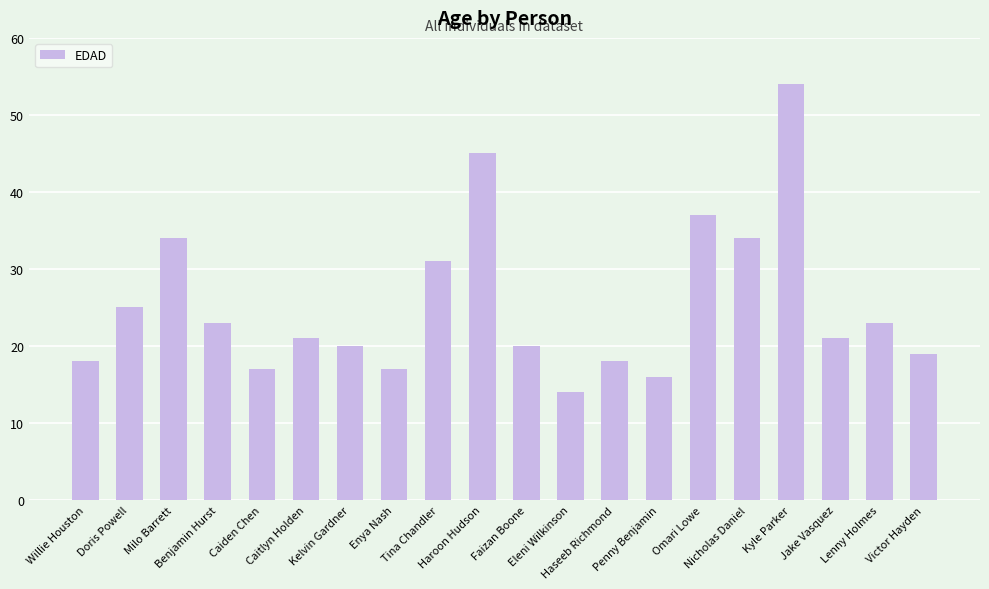

Which has a higher value, Eleni Wilkinson or Doris Powell?

Doris Powell